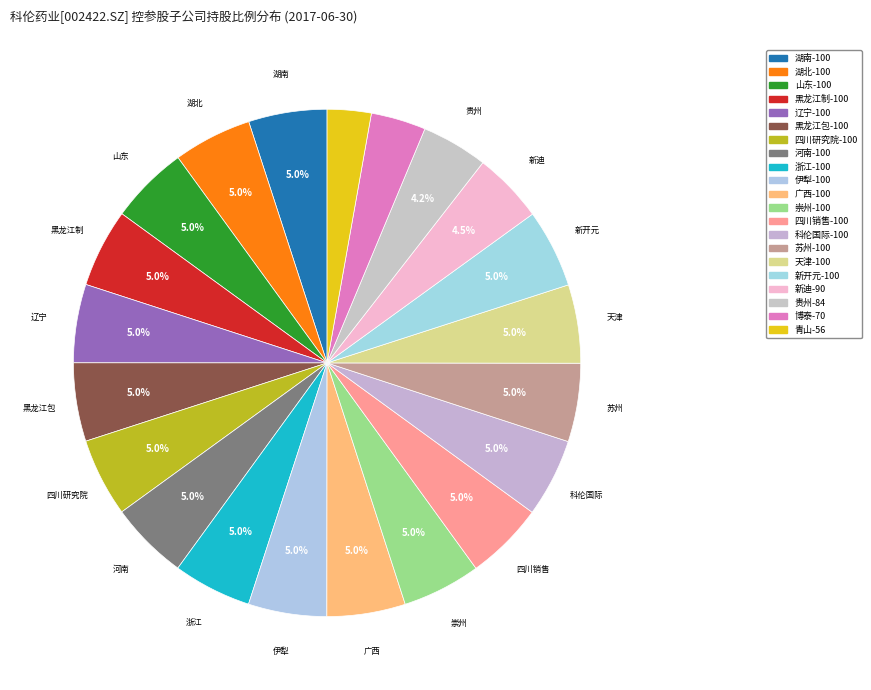

How many segments does this pie chart have?

21